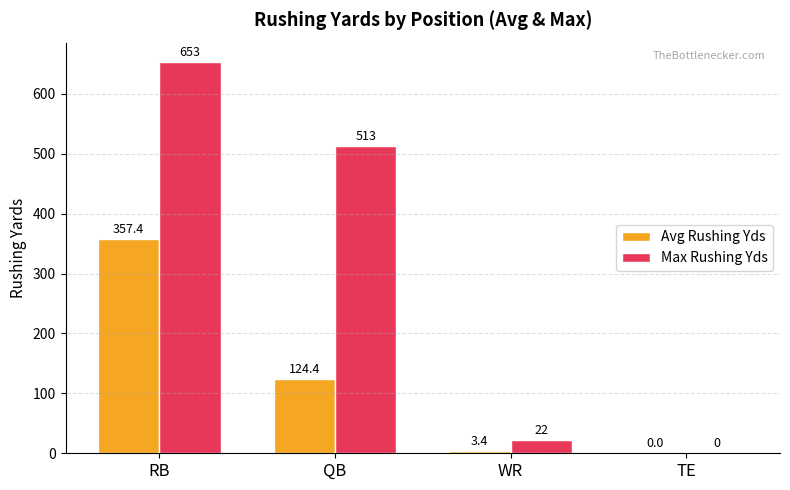

Is the value of Max Rushing Yds at RB greater than the value of Avg Rushing Yds at RB?

Yes